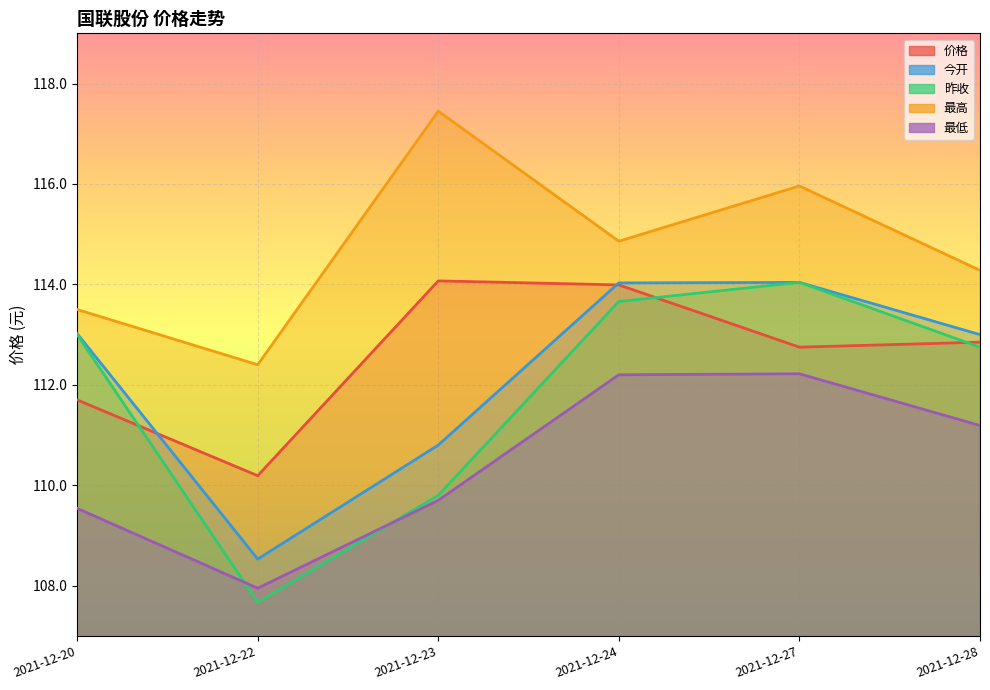

Which series changed the most between 2021-12-24 and 2021-12-28?

价格